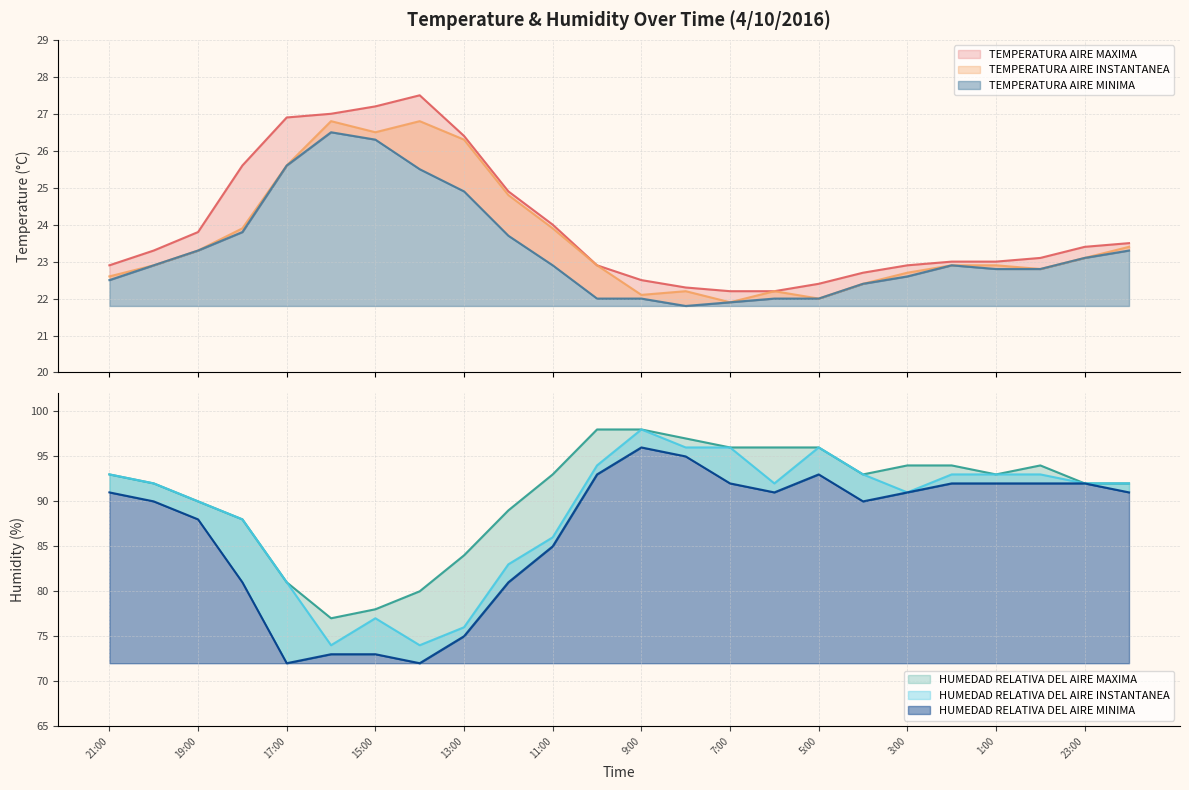

What position from the right is 12:00?

15